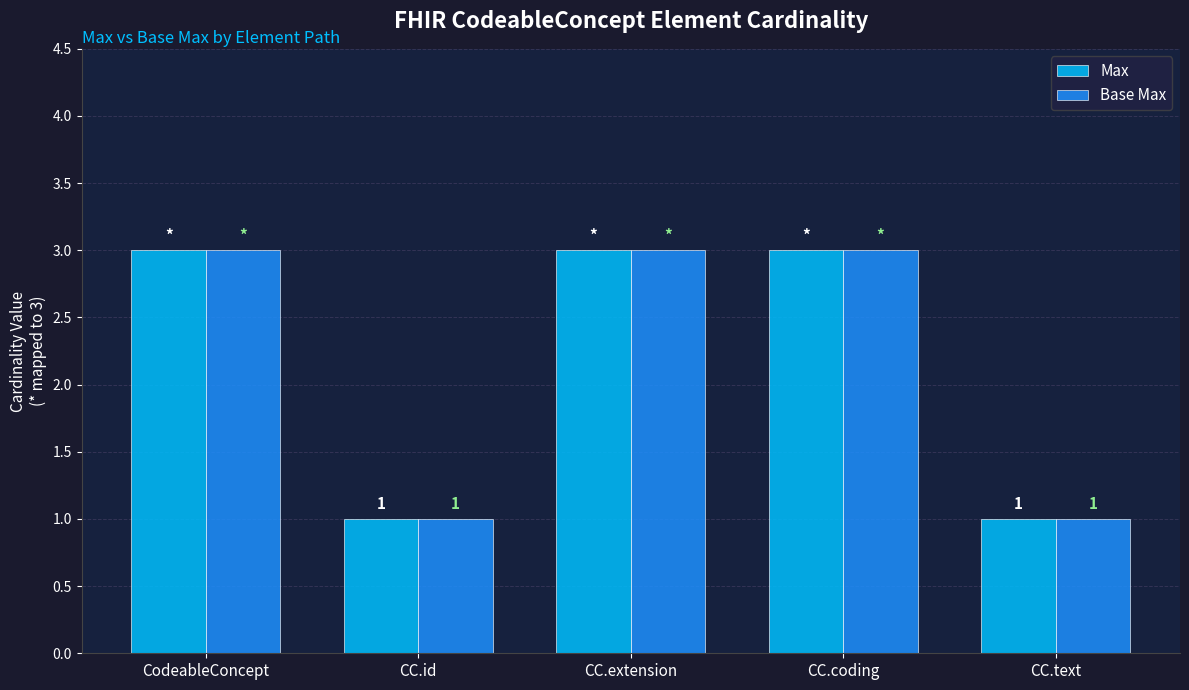

Reading left to right, list all the values displayed in this chart.

Max: CodeableConcept=3	CC.id=1	CC.extension=3	CC.coding=3	CC.text=1
Base Max: CodeableConcept=3	CC.id=1	CC.extension=3	CC.coding=3	CC.text=1